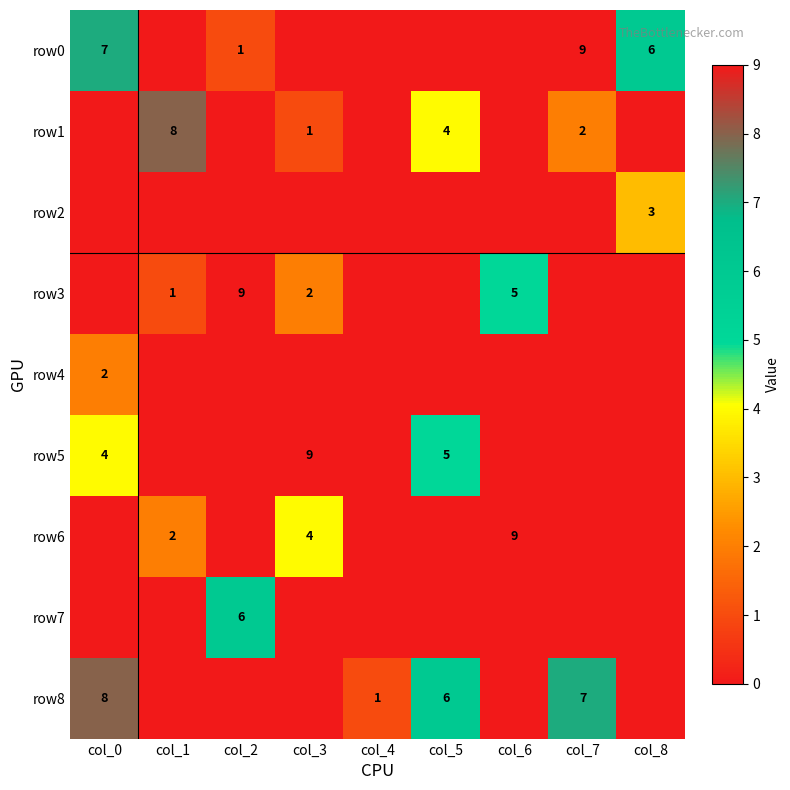

At which category does the chart reach its peak across all series?

col_7